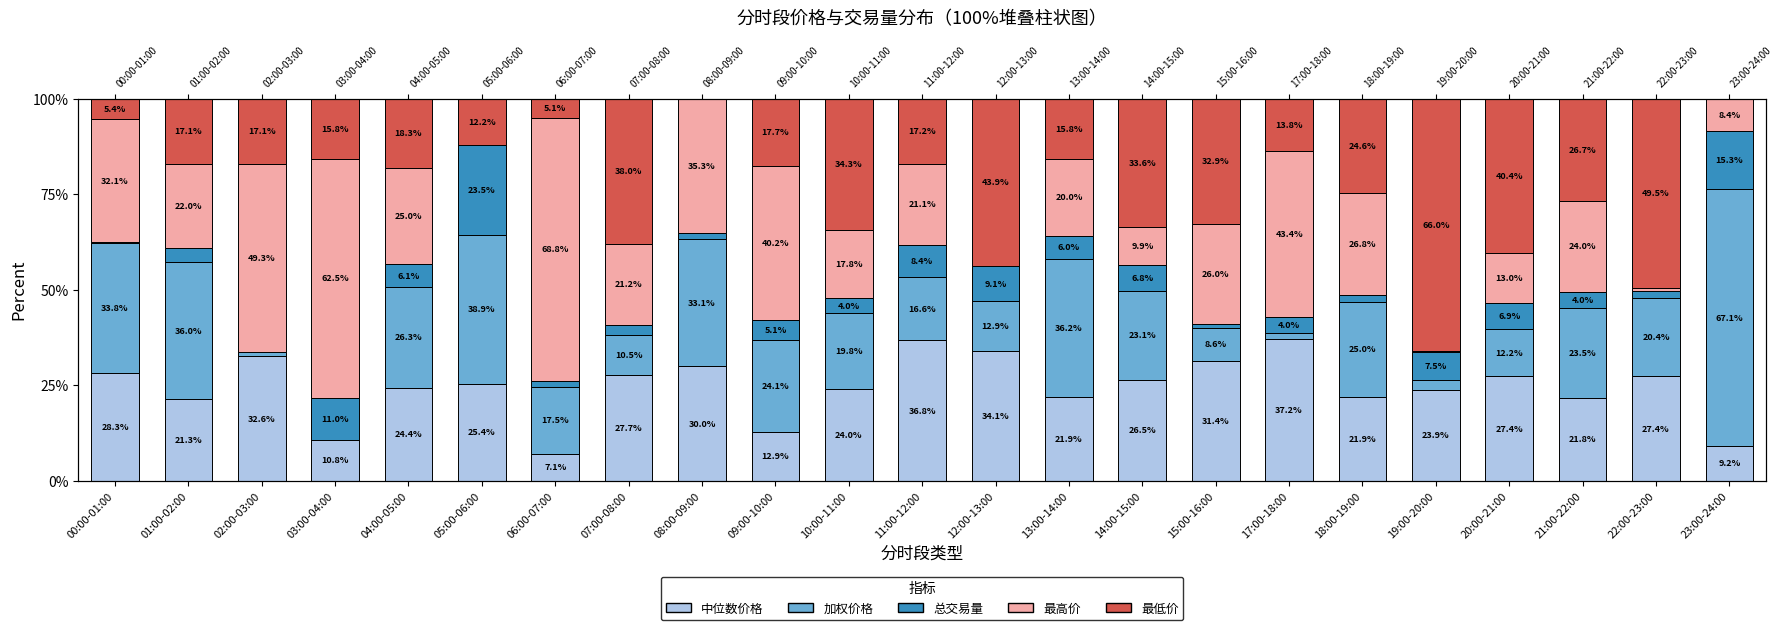

What is the highest value of the 加权价格 series?

67.1